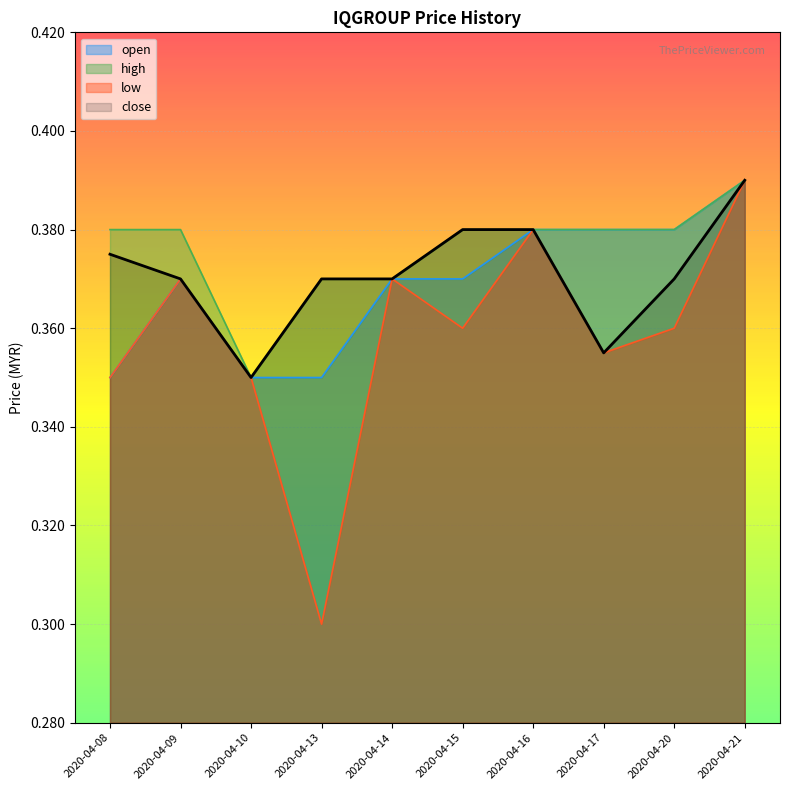

True or false: open has a value of 0.1 at 2020-04-20.

False